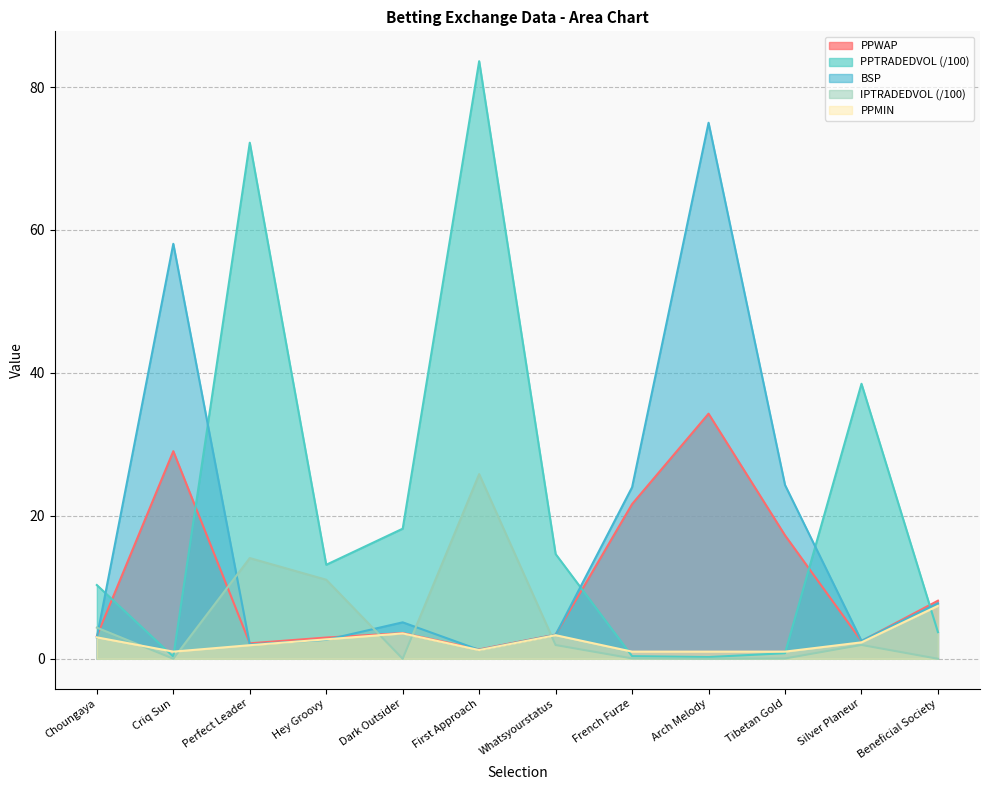

What is the difference between the highest and lowest values at First Approach?

82.4